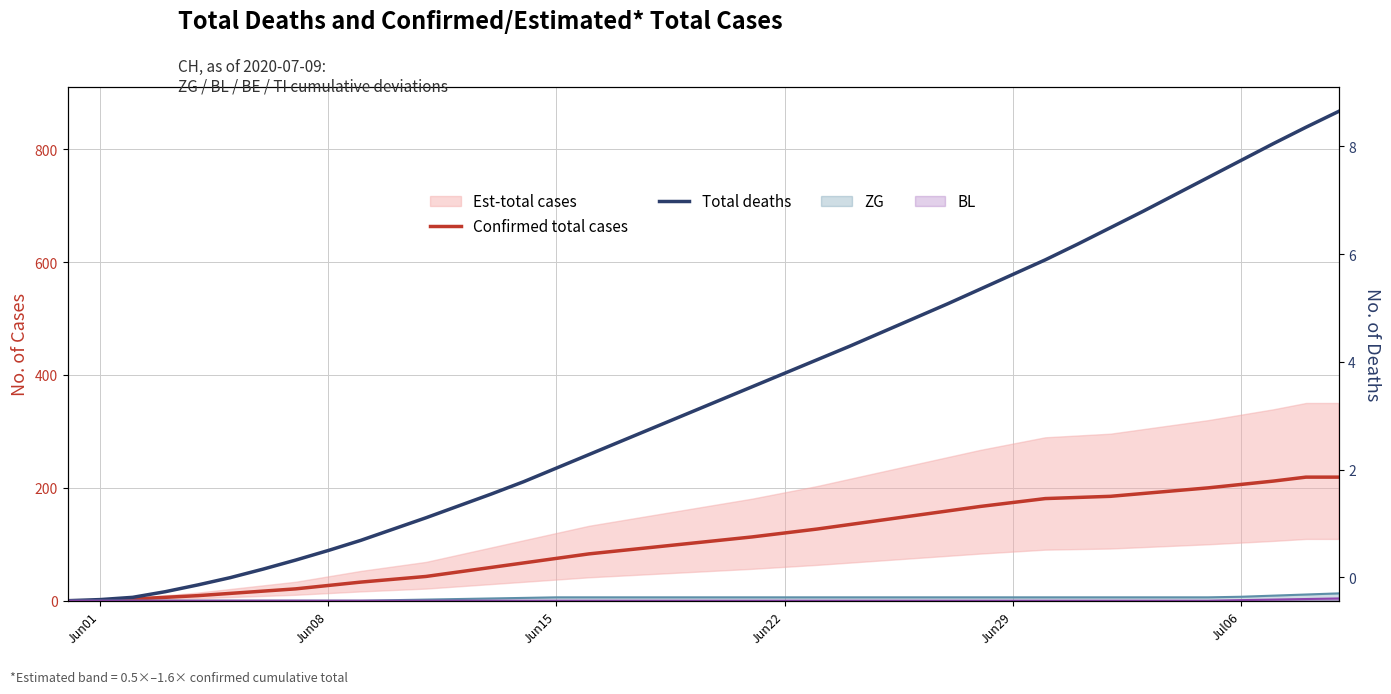

Which series has the largest range (max minus min)?

Total deaths